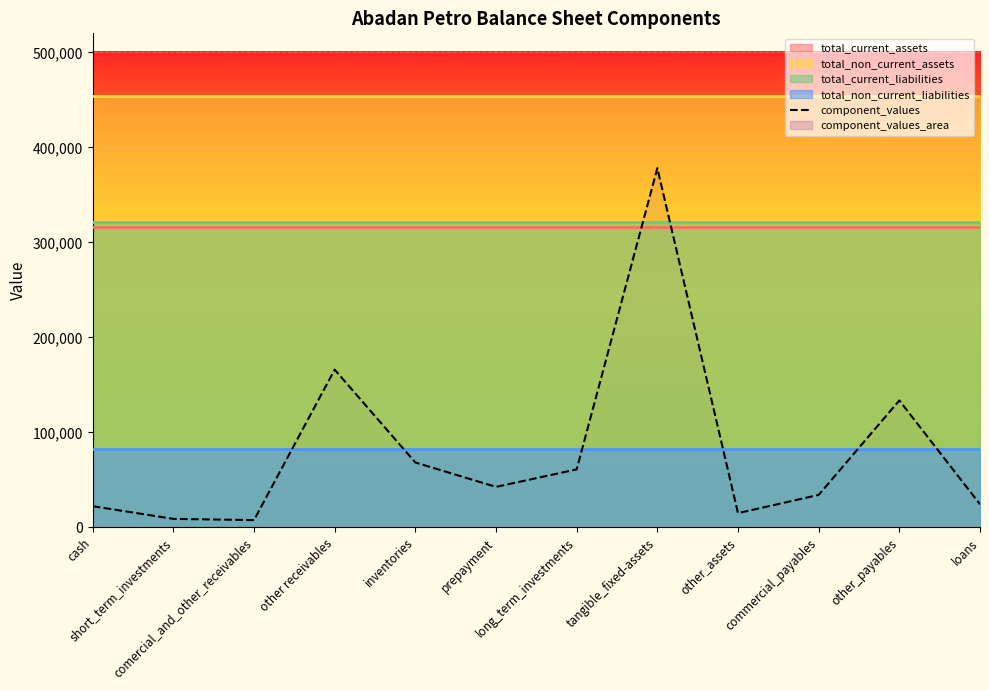

The chart shows a value of 61010 at long_term_investments. True or false?

True